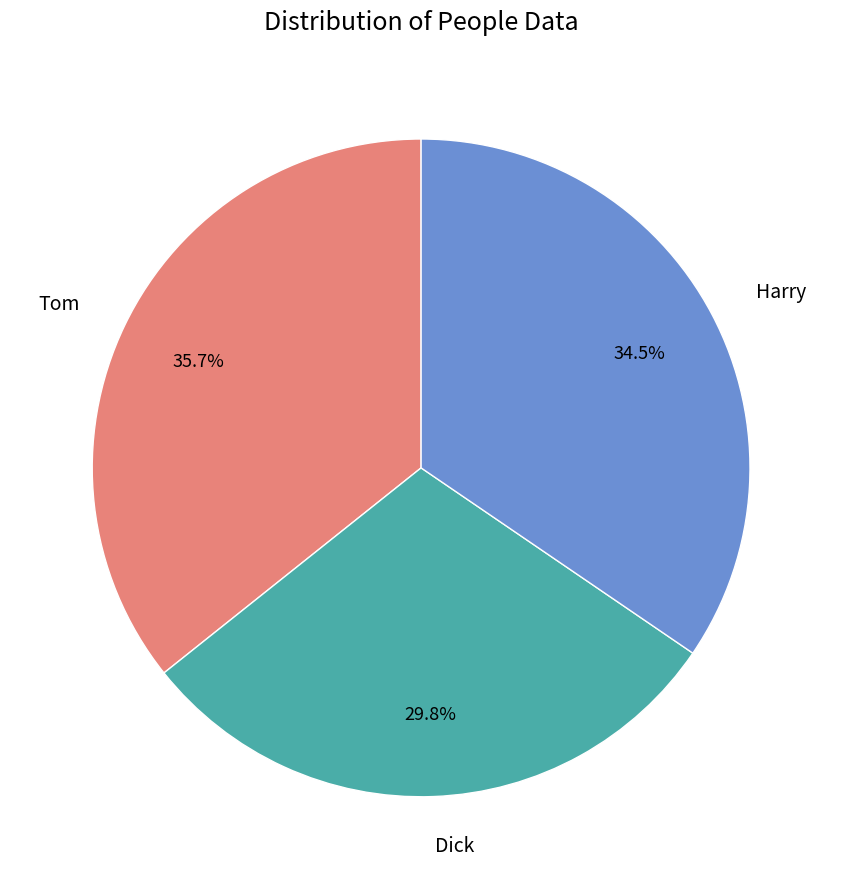

What percentage do Tom and Harry together represent?

70.2%